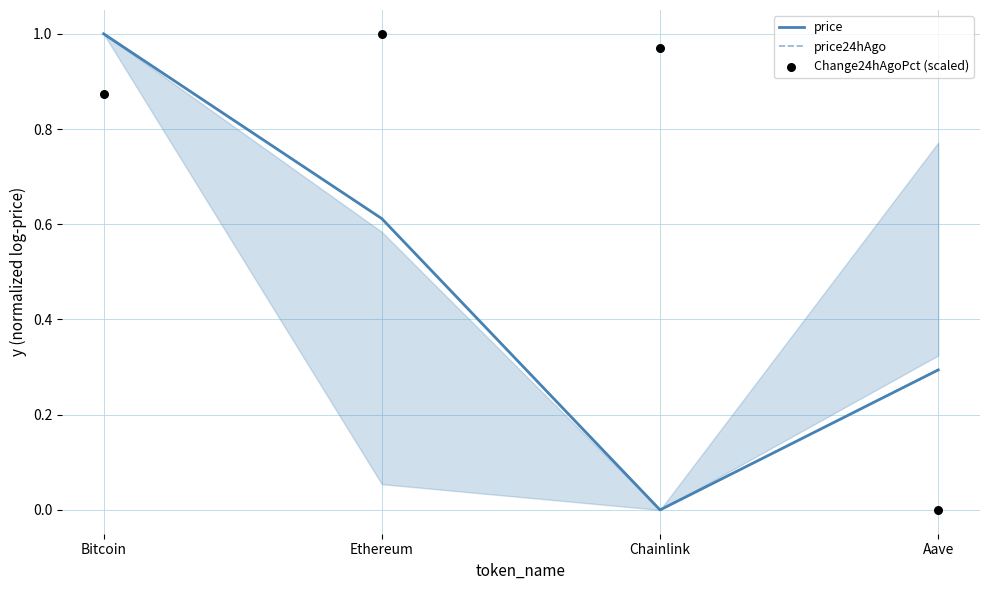

Which series contains the highest Y value?

price